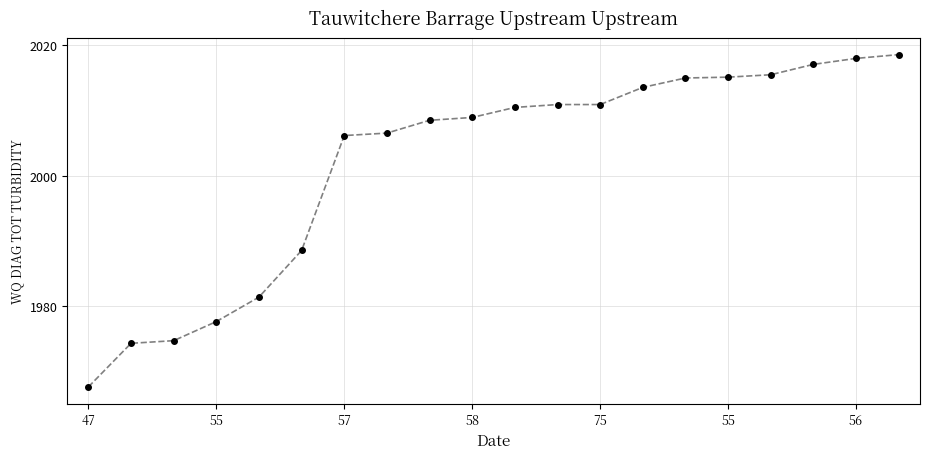

What is the sum of all values?

40039.8